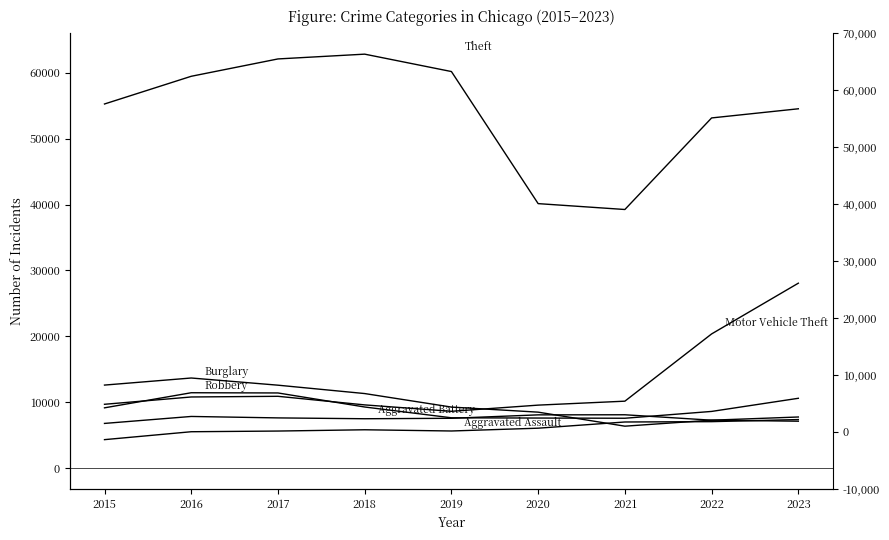

What is the total value across all series at 2021?

78432